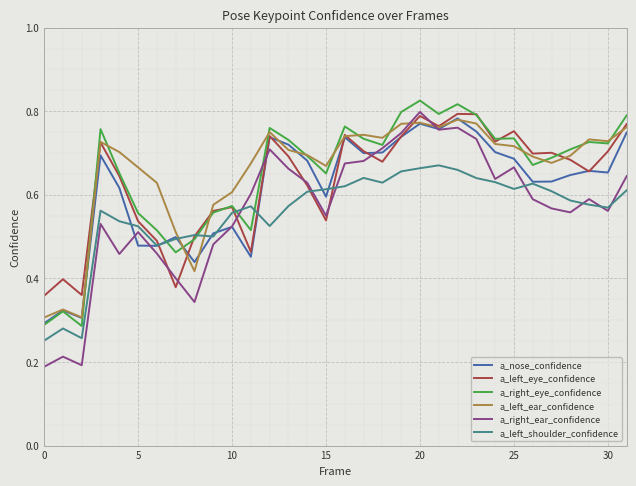

Which series has the largest range (max minus min)?

a_right_ear_confidence